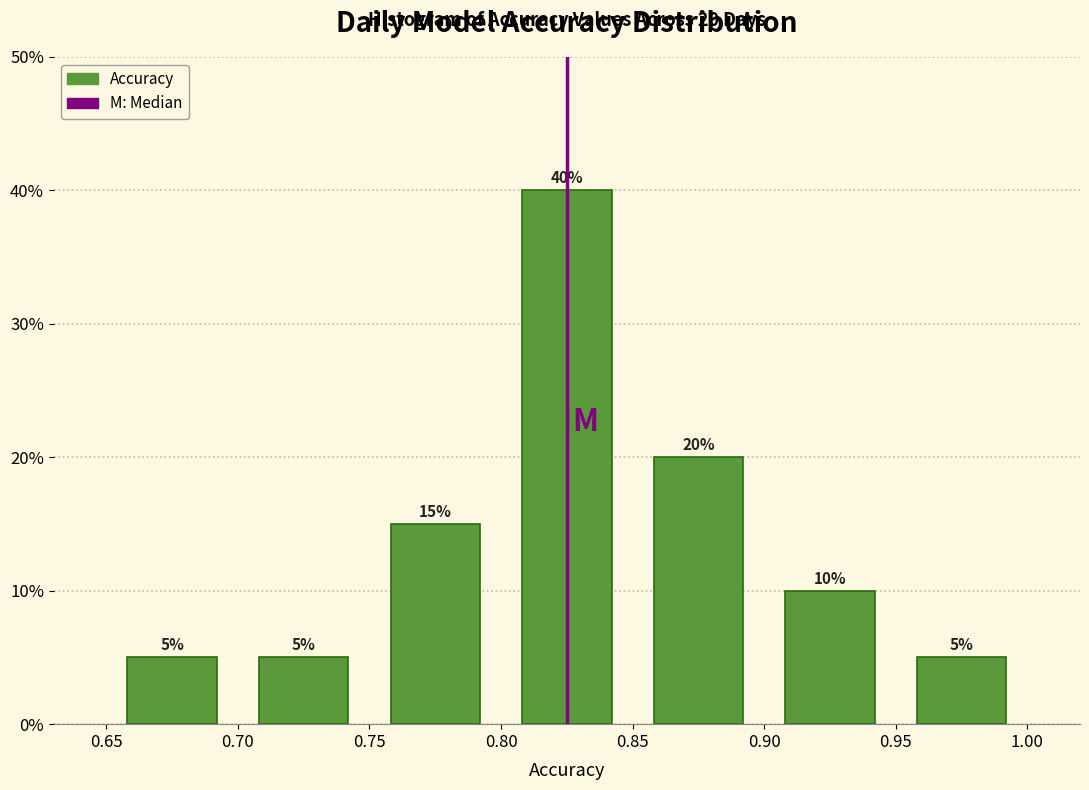

Reading left to right, transcribe this chart: for each bar, give the range it covers on the x-axis and its height.

0.65 to 0.70: 5
0.70 to 0.75: 5
0.75 to 0.80: 15
0.80 to 0.85: 40
0.85 to 0.90: 20
0.90 to 0.95: 10
0.95 to 1.00: 5